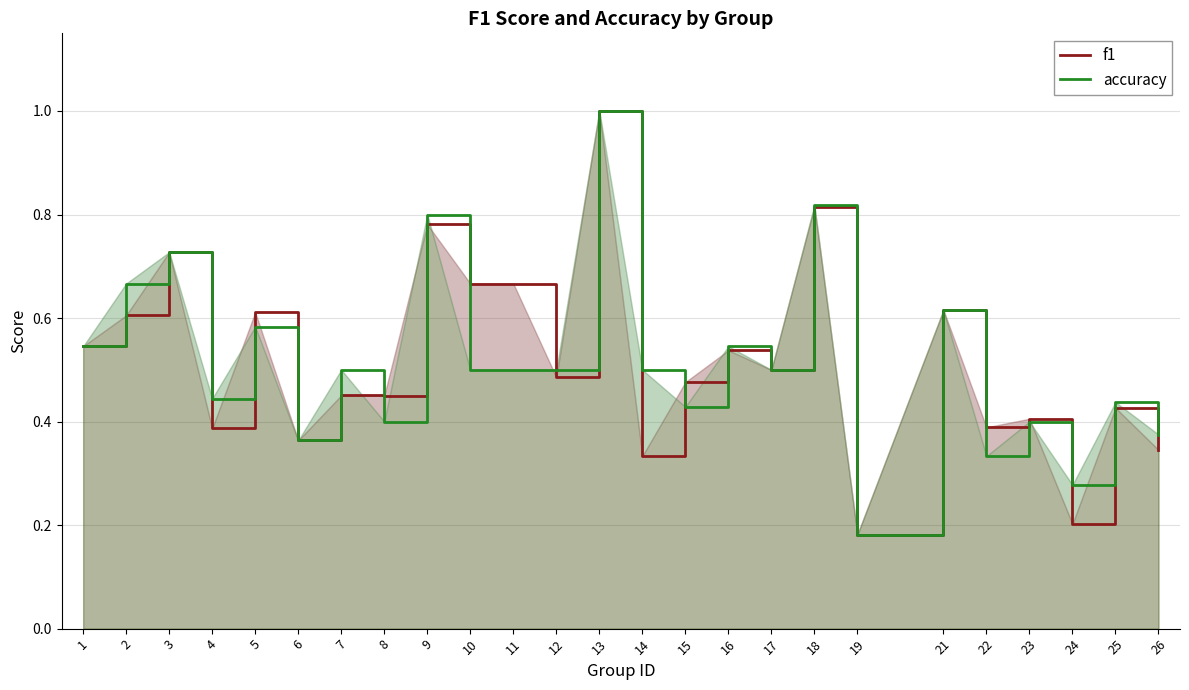

How many intersections are there between f1 and accuracy?

8